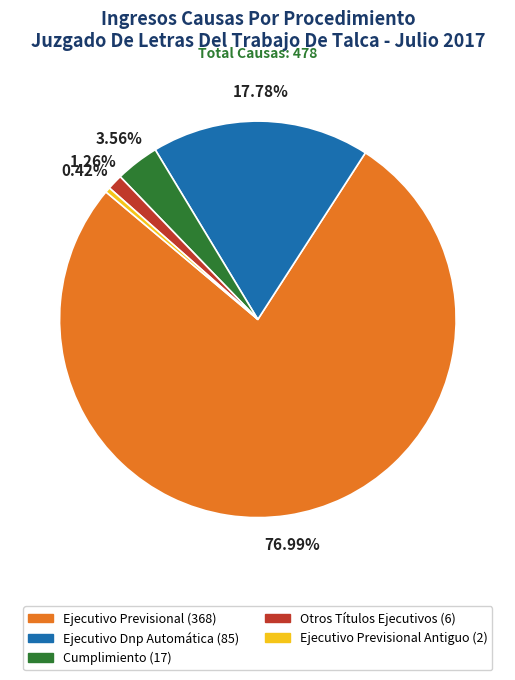

Which category has the smallest portion of the pie?

Ejecutivo Previsional Antiguo (2)